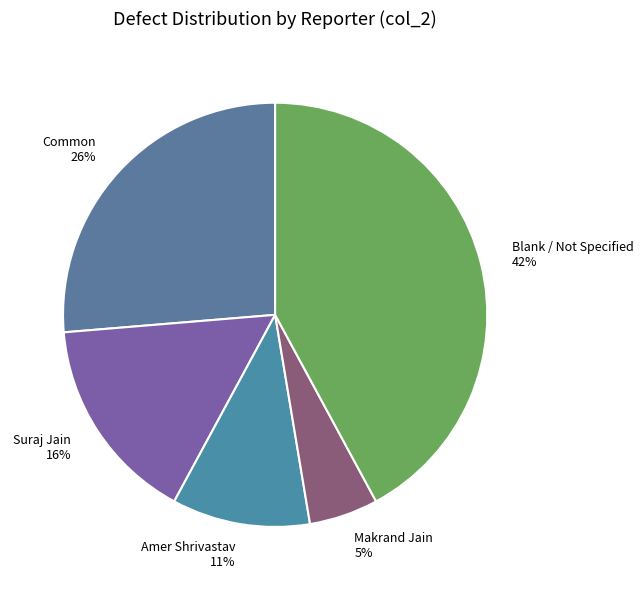

Rank the categories by value from lowest to highest.

Makrand Jain, Amer Shrivastav, Suraj Jain, Common, Blank / Not Specified